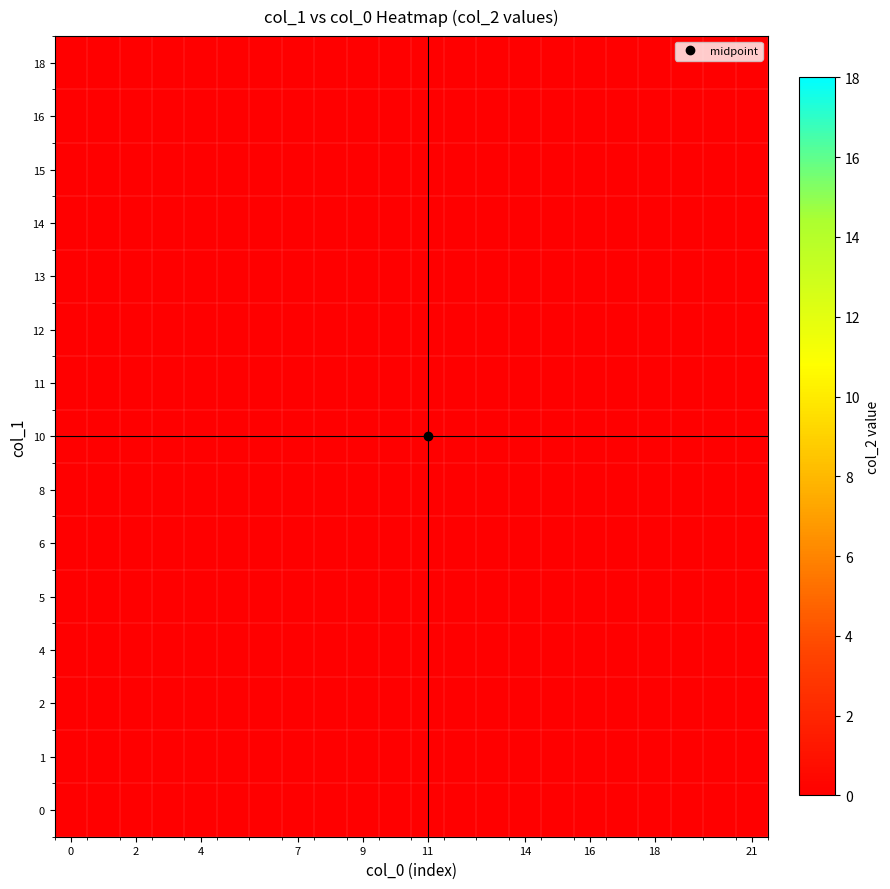

Where is 1 nearest to the value 9?

11